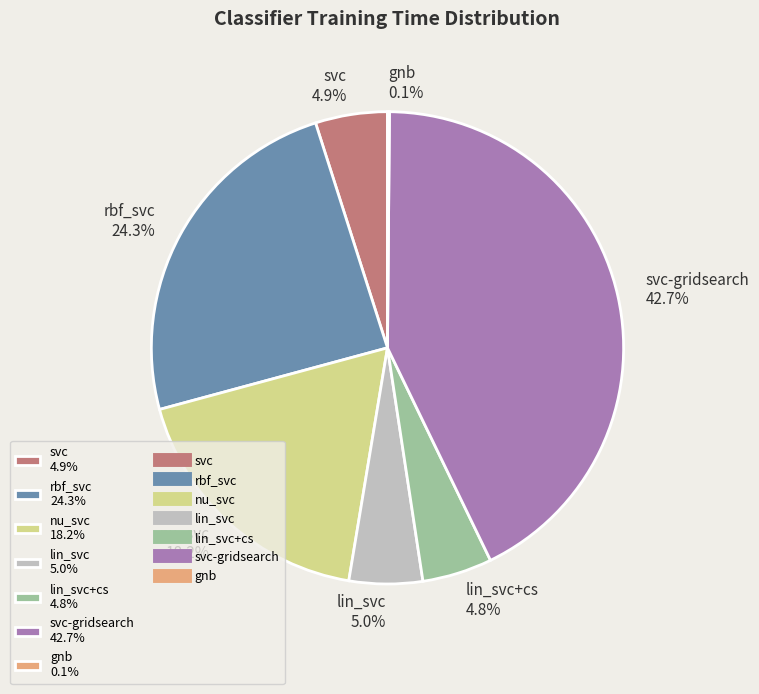

What is the largest slice in the pie chart?

svc-gridsearch 42.7%